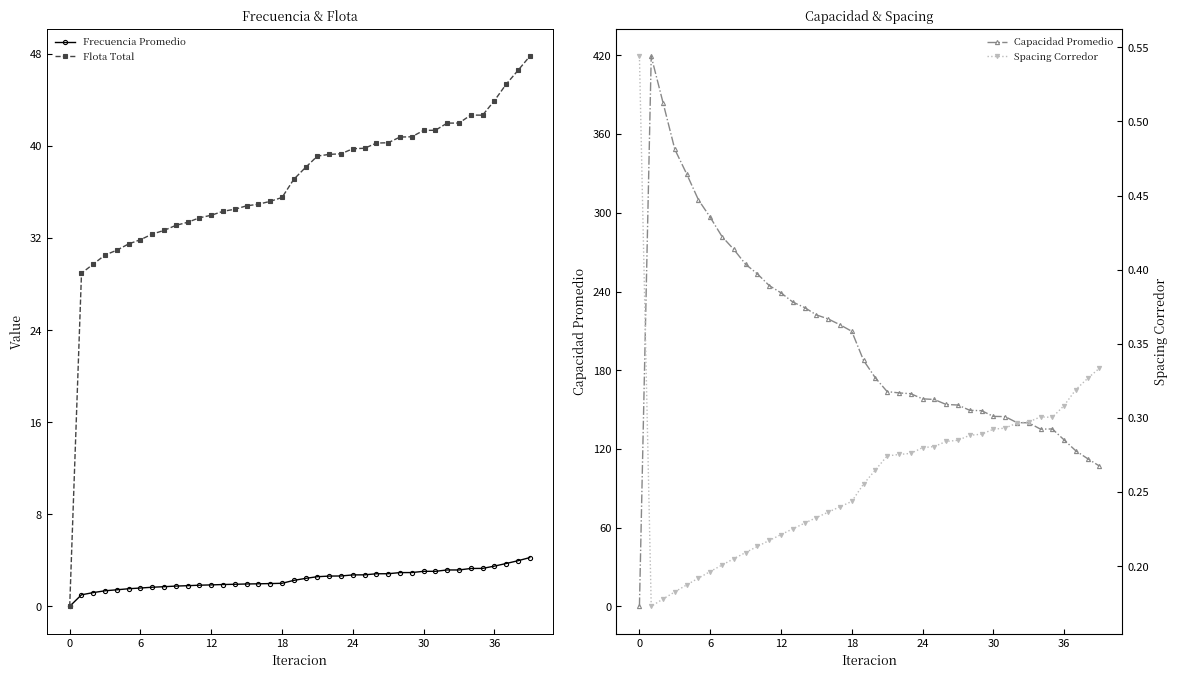

True or false: Capacidad Promedio has a value of 229.3 at 24.

False